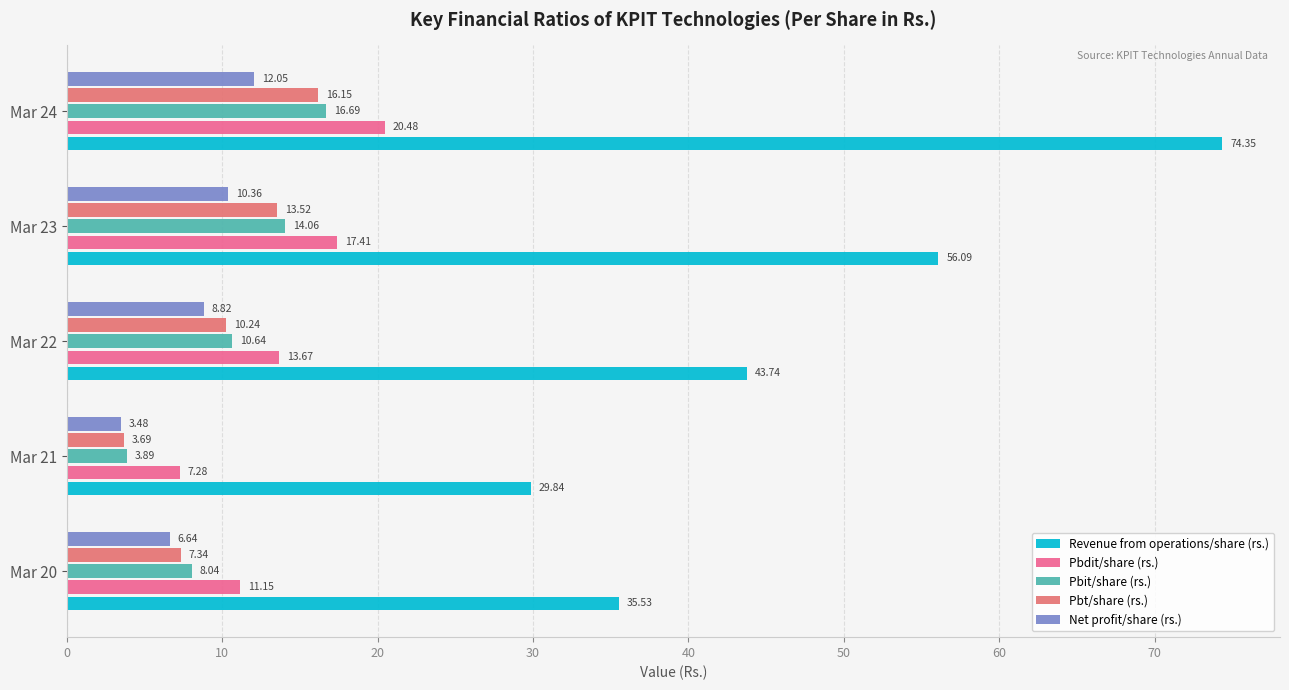

Rank the categories by Pbdit/share (rs.) value from lowest to highest.

Mar 21, Mar 20, Mar 22, Mar 23, Mar 24